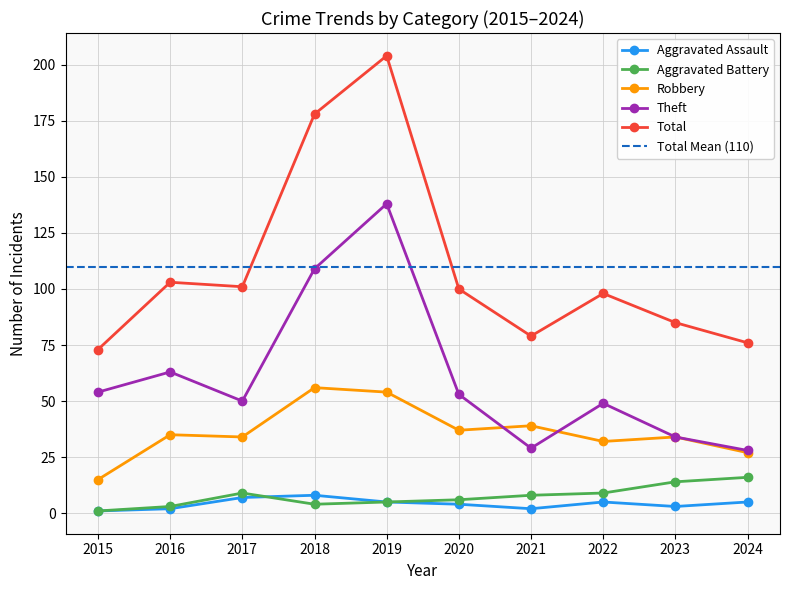

At 2017, list the series in order from smallest to largest.

Aggravated Assault, Aggravated Battery, Robbery, Theft, Total